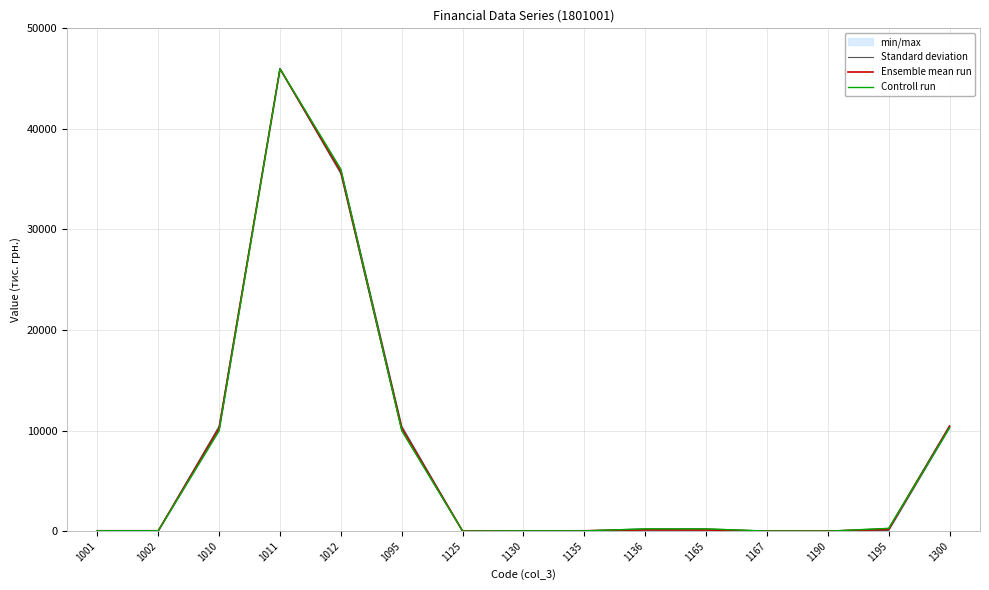

What is the difference between the maximum and second lowest values in the Standard deviation series?

45969.0